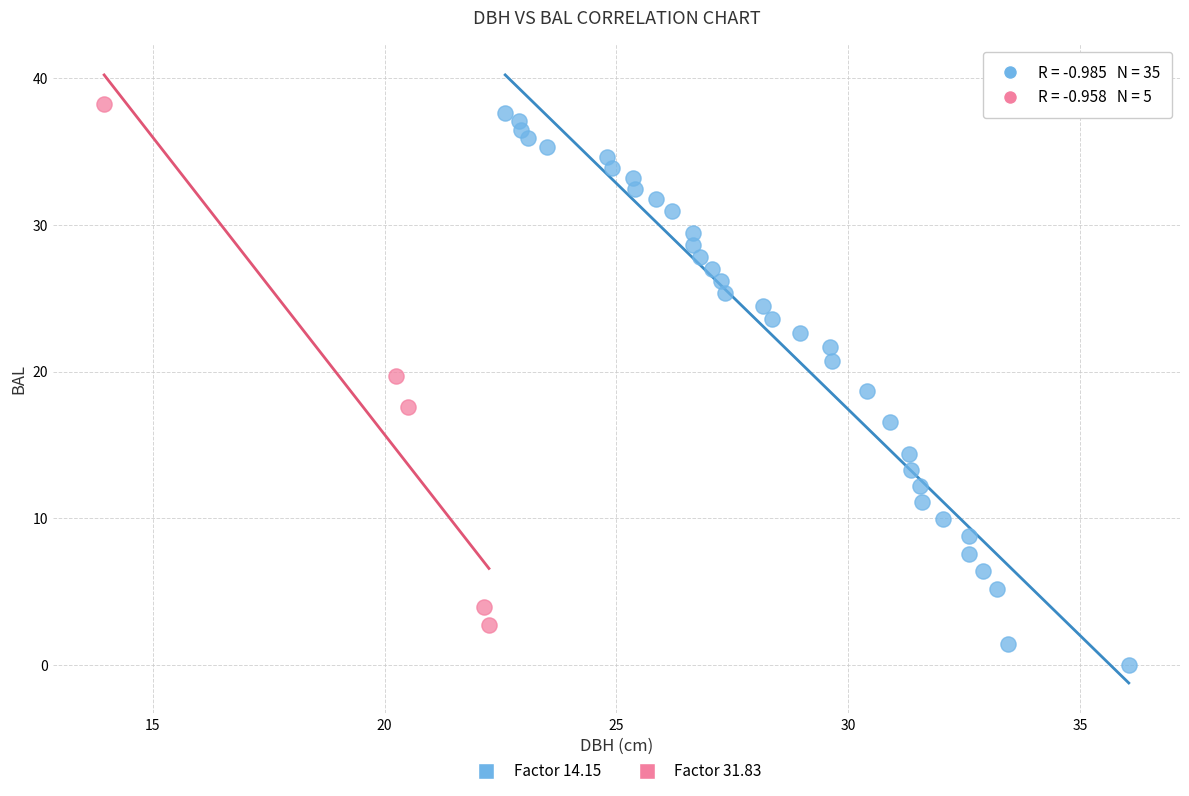

Which series has the widest spread of Y values?

Factor 14.15